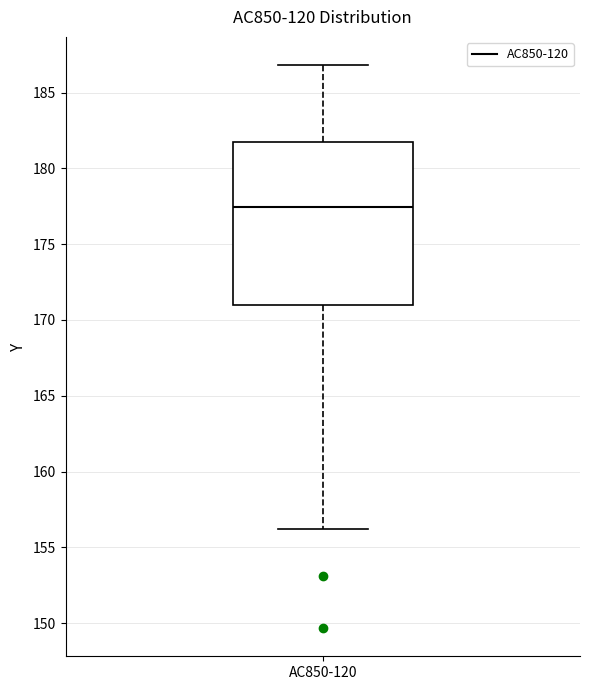

Transcribe this box plot: give where the median line is, the range the box spans, and where the two whiskers end, as read against the y-axis. The values are not printed on the chart, so give them approximately, as read against the axis.

median 177.5, box 171.0 to 182.0, whiskers 156.0 to 187.0